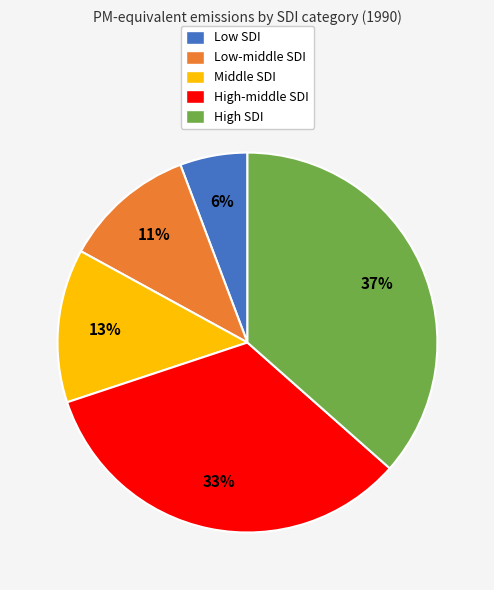

How many slices are in this pie chart?

5